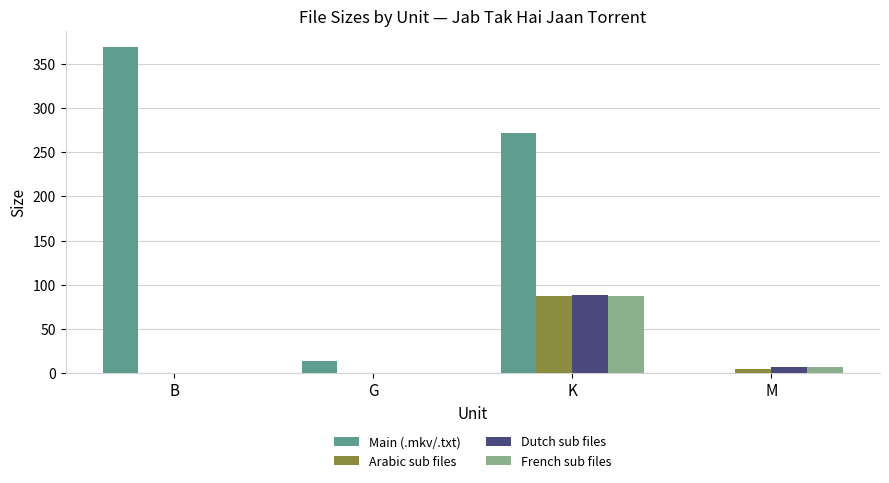

Are the bars grouped side by side (vs. stacked)?

Yes